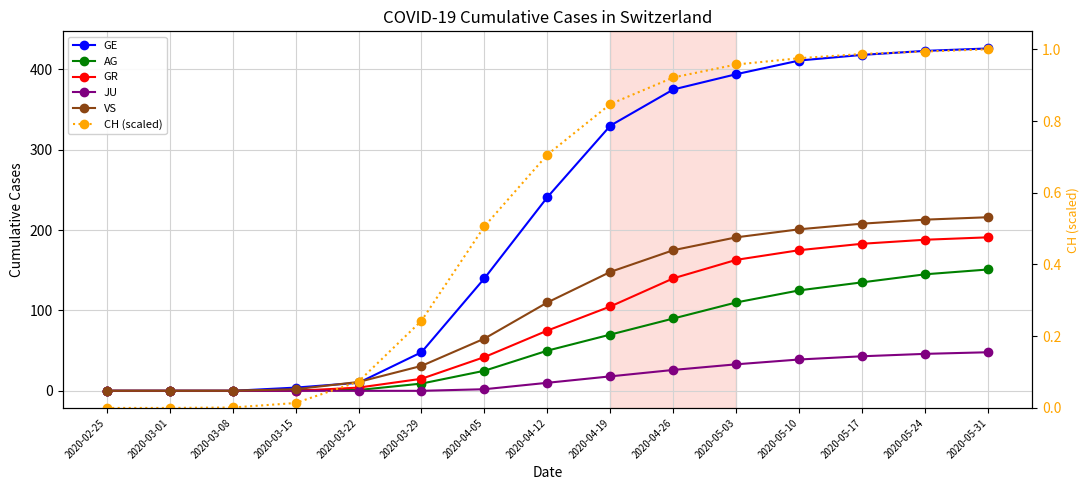

How many values in the CH (scaled) series exceed 0?

13